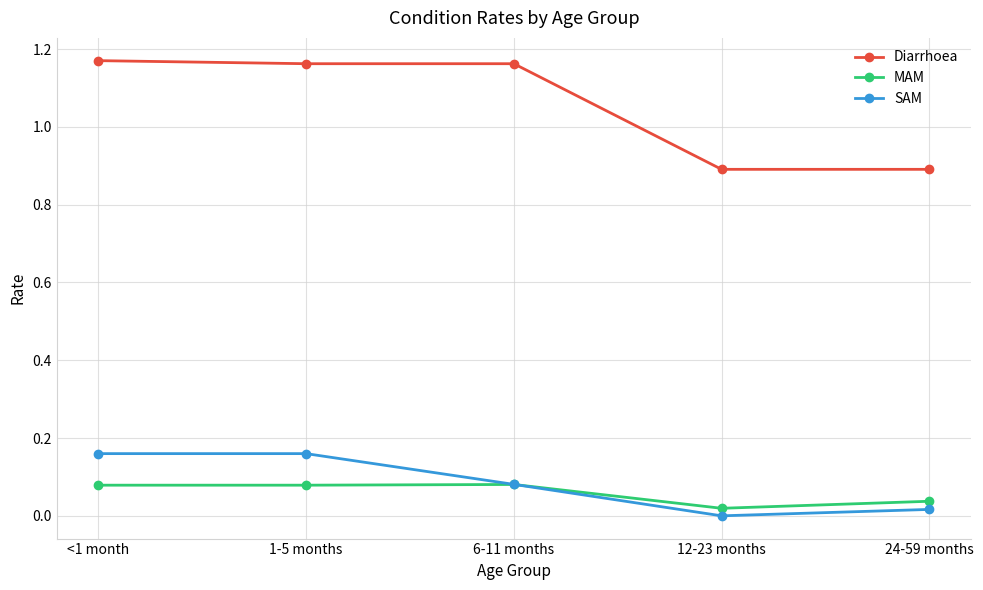

True or false: MAM has a value of 0.0 at 12-23 months.

True